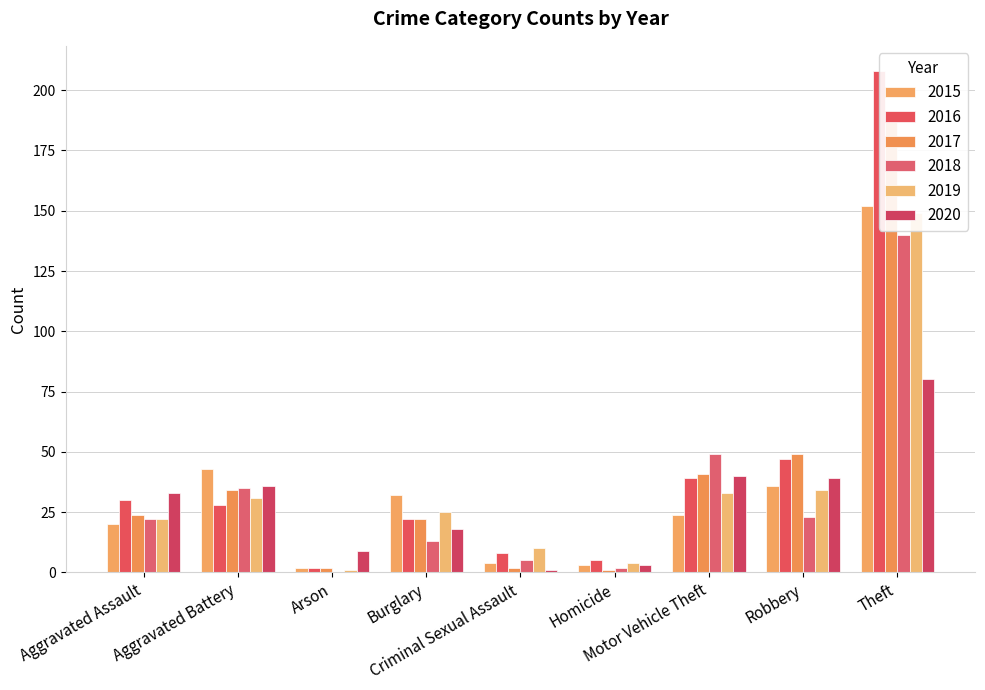

What is the label of the 6th bar from the left?

Homicide